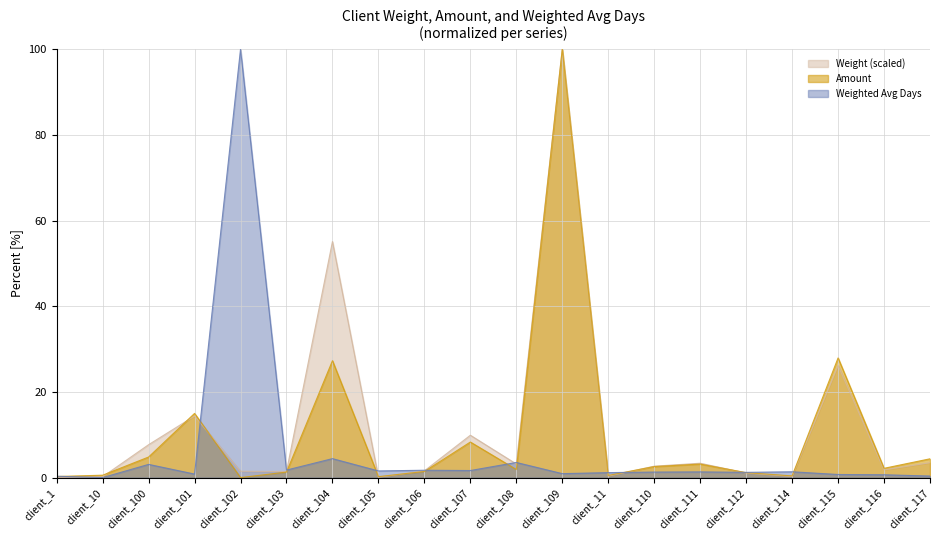

What is the total value across all series at client_104?

86.8